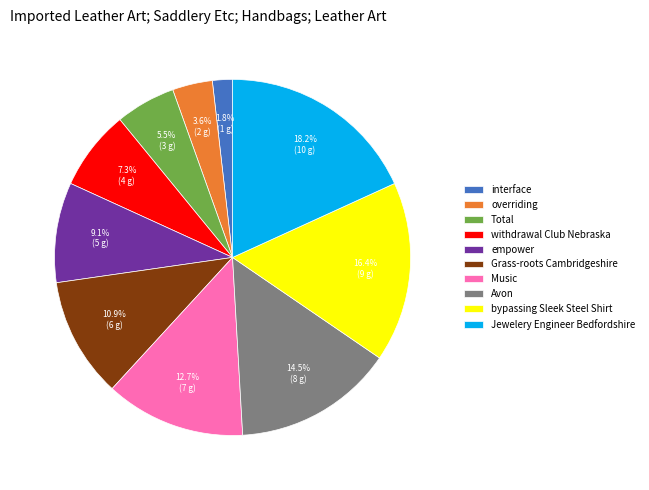

What portion of the pie excludes overriding?

96.4%